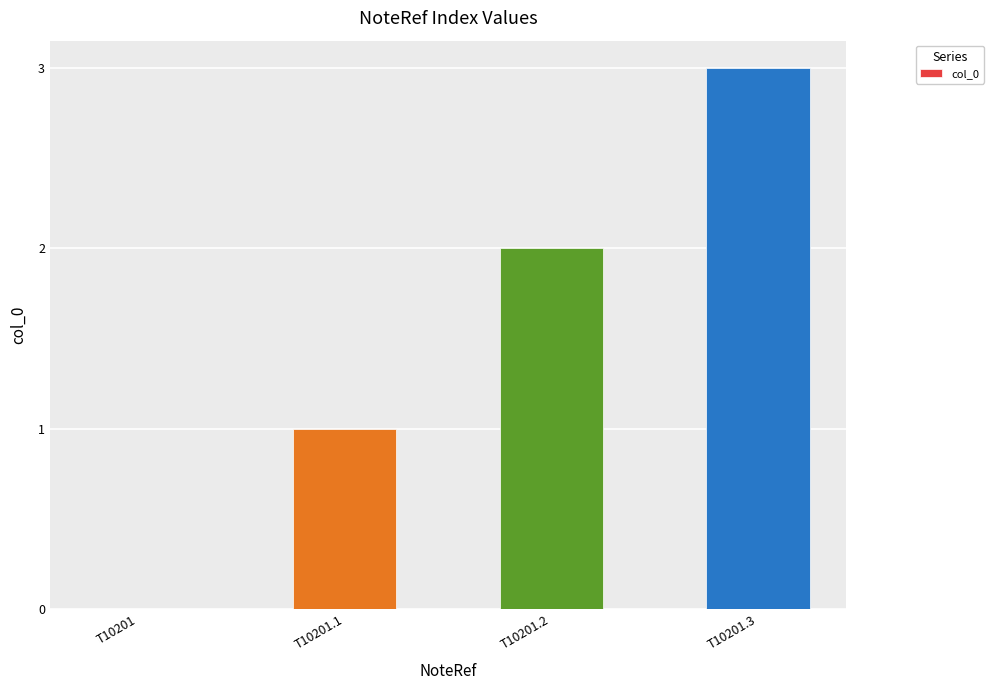

Approximately how many times larger is the value at T10201.1 compared to T10201.3?

0.3